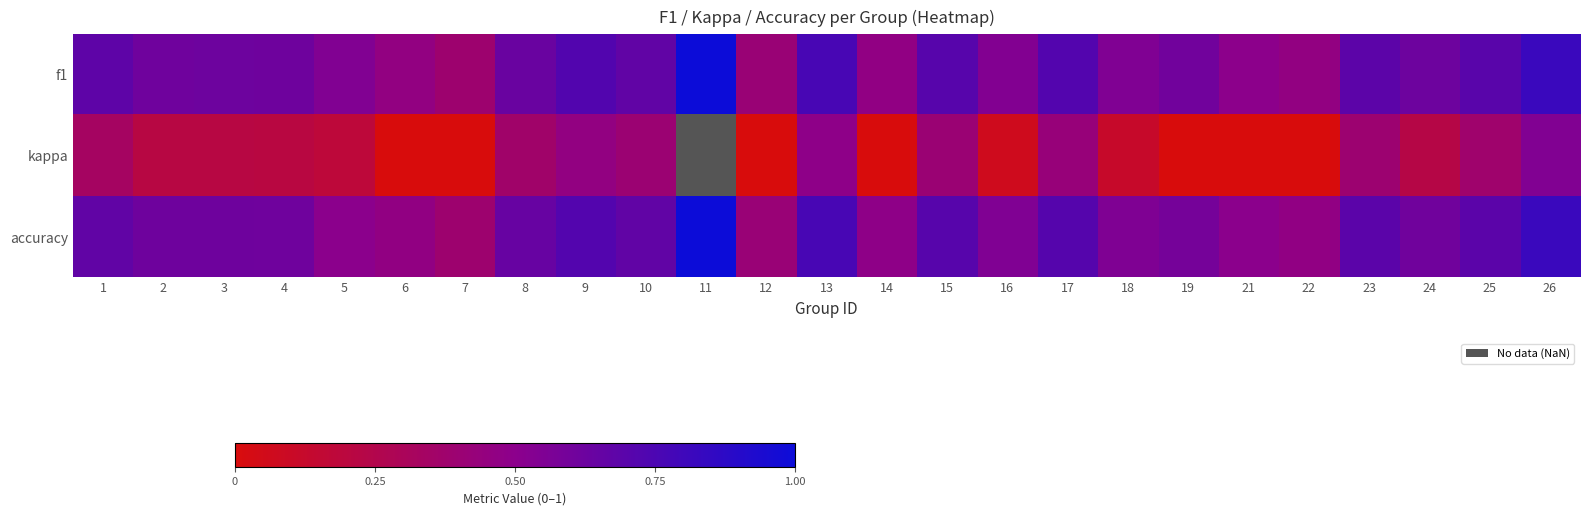

At how many categories does at least one series exceed 0?

25